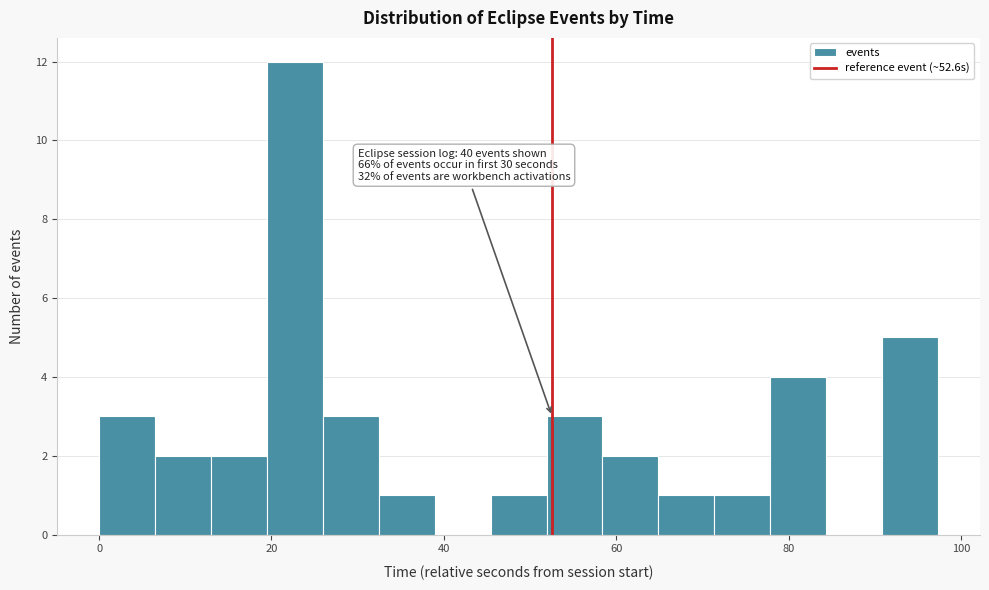

Around what value on the x-axis is the tallest bar? Give the approximate position of its centre, as read against the axis.

22